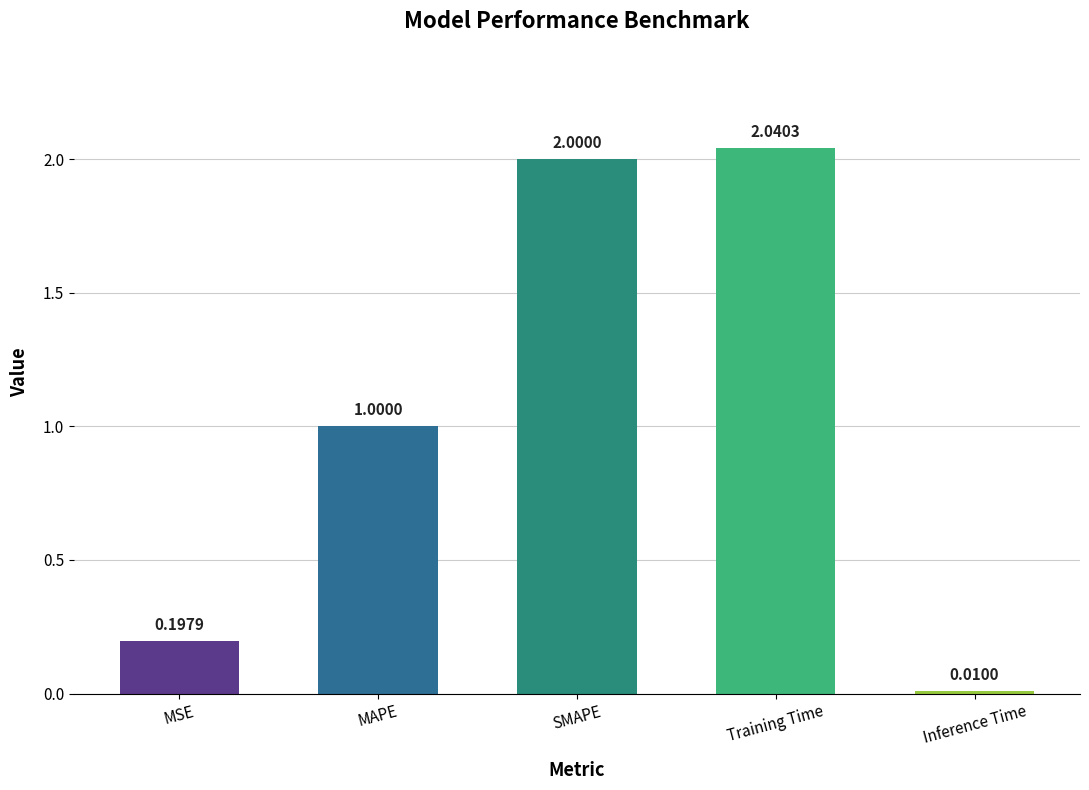

How many values are below 1?

2